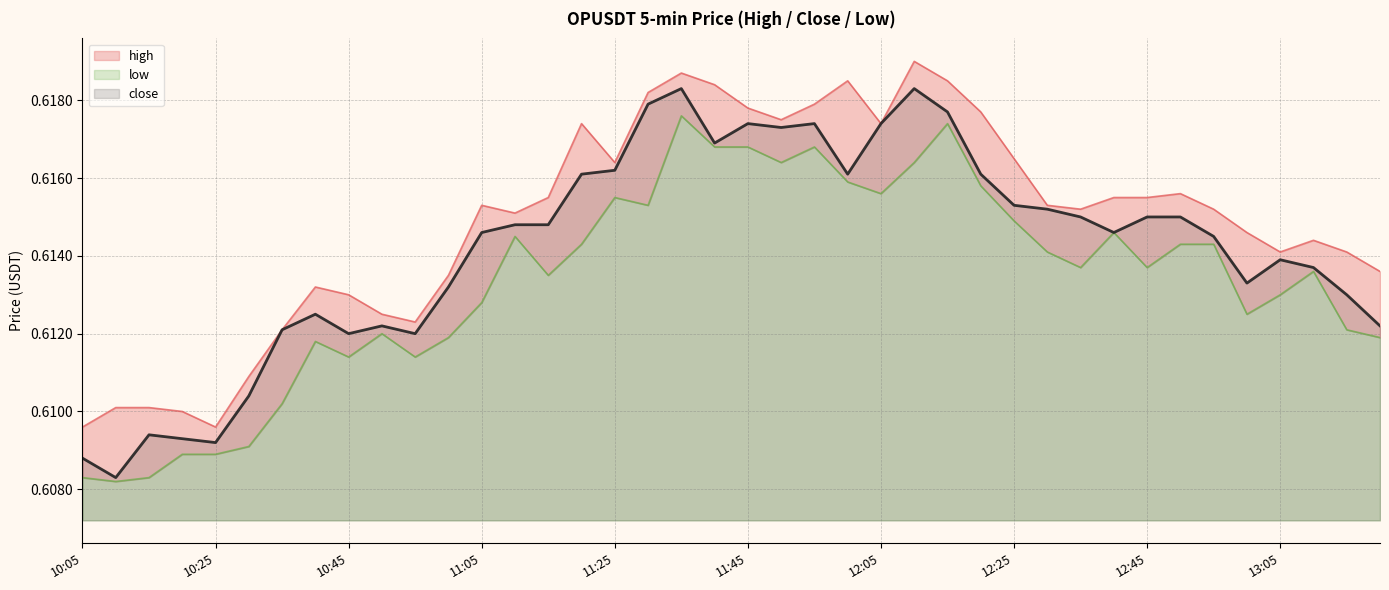

In close, how many points are higher than both neighbors (excluding endpoints)?

8